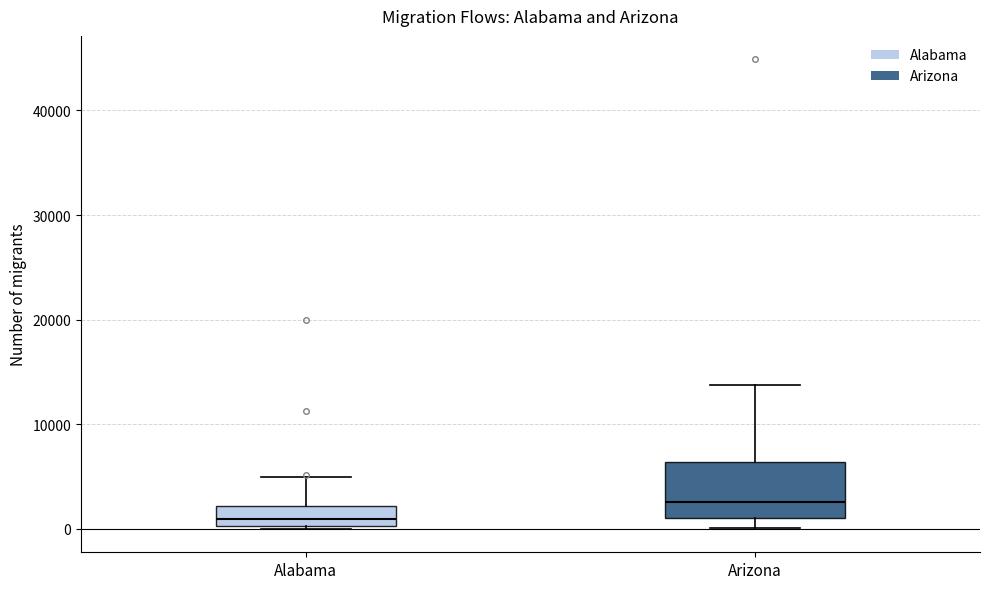

Reading left to right, read every box against the y-axis: the position of its median line, the range the box covers, and the ends of its whiskers. The values are not printed on the chart, so give them approximately, as read against the axis.

Alabama: median 1000, box 0 to 2000, whiskers 0 to 5000
Arizona: median 3000, box 1000 to 6000, whiskers 0 to 14000